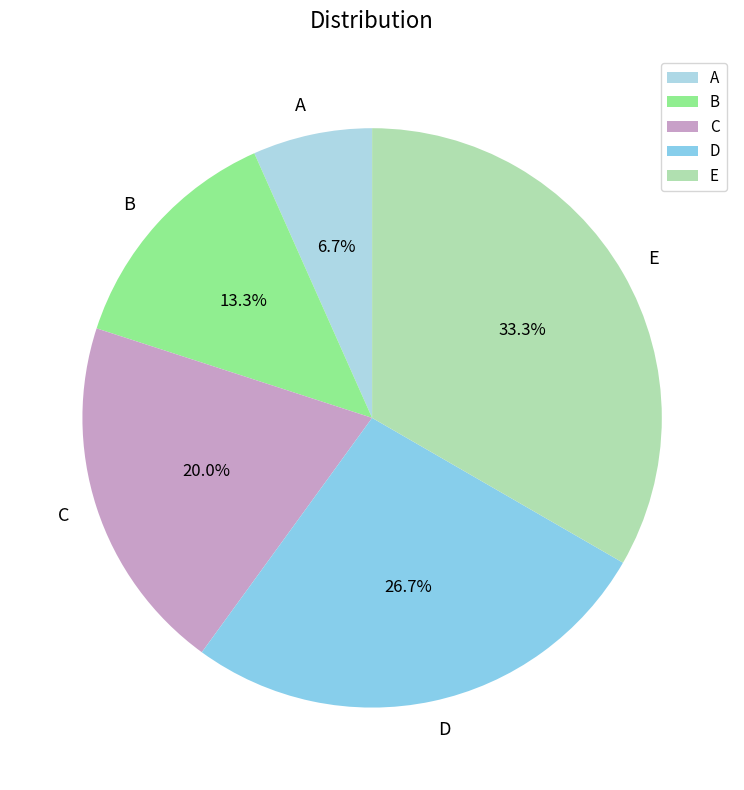

Is there any slice that represents more than half of the pie?

No